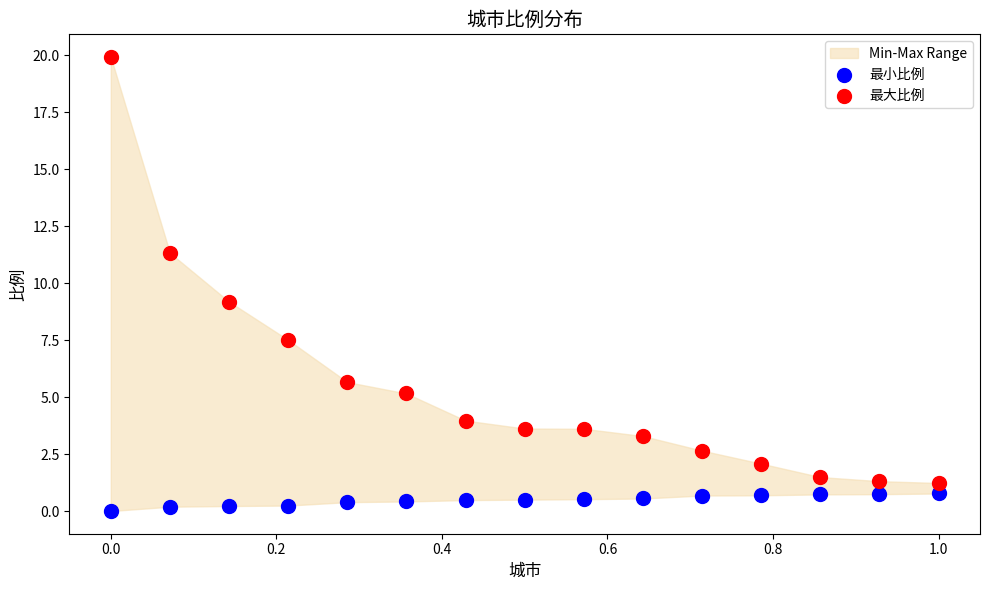

In the 最大比例 series, what Y value is closest to 10?

9.2